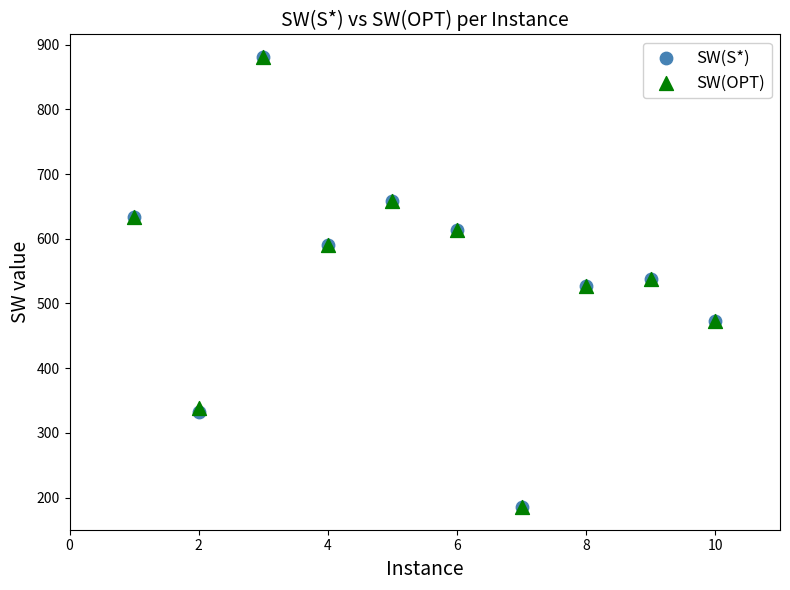

What are all the series names shown in the legend?

SW(S*), SW(OPT)